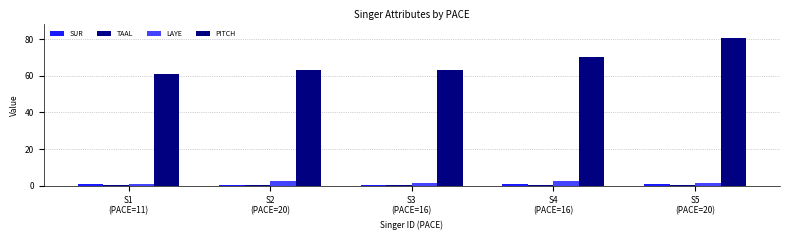

Reading left to right, transcribe all the data shown in this chart.

SUR: 0.8	0.7	0.6	0.8	0.8
TAAL: 0.6	0.4	0.3	0.7	0.6
LAYE: 1.2	2.9	1.6	2.7	1.3
PITCH: 60.9	63.1	62.9	70.2	80.4